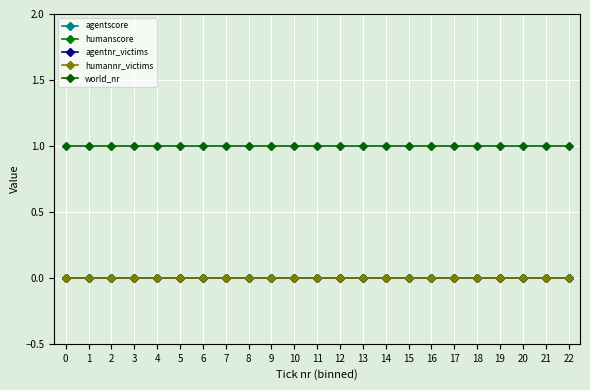

True or false: agentnr_victims and humanscore cross at least once.

False